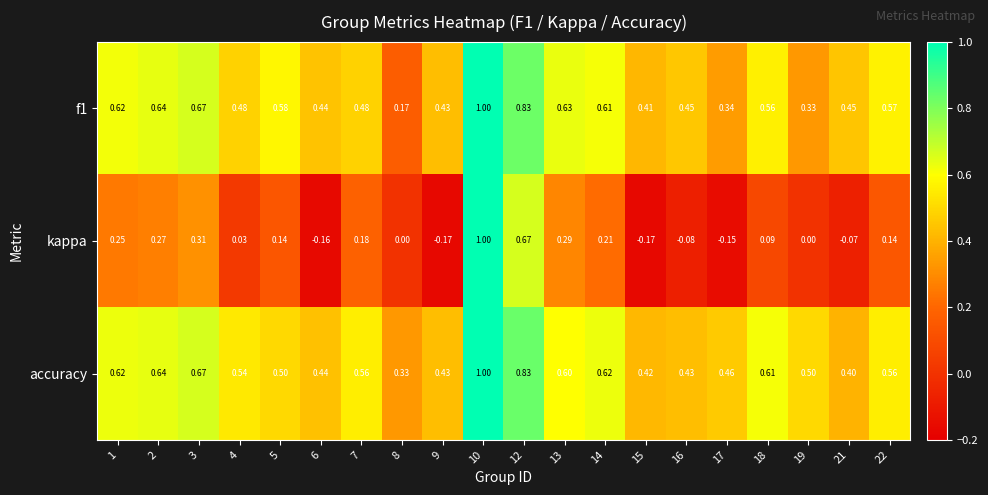

Which series has the widest spread of values?

kappa